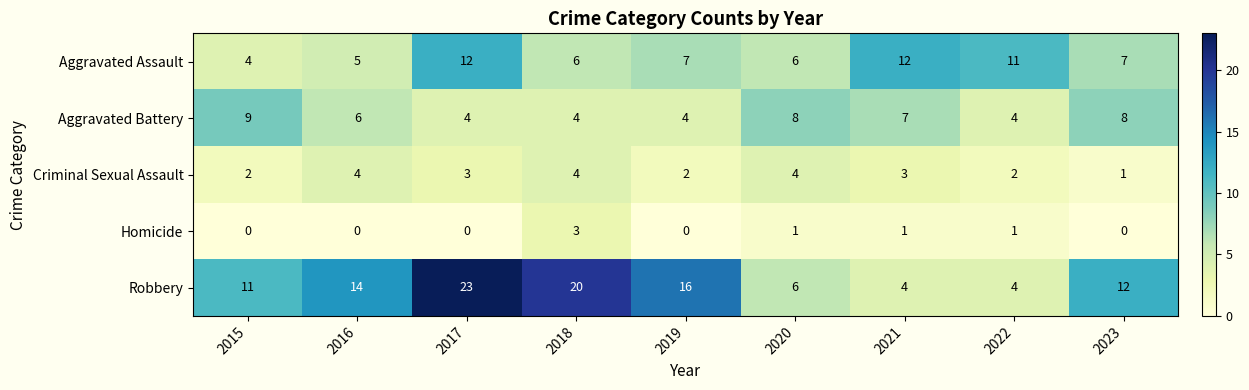

What is the greatest value displayed?

23